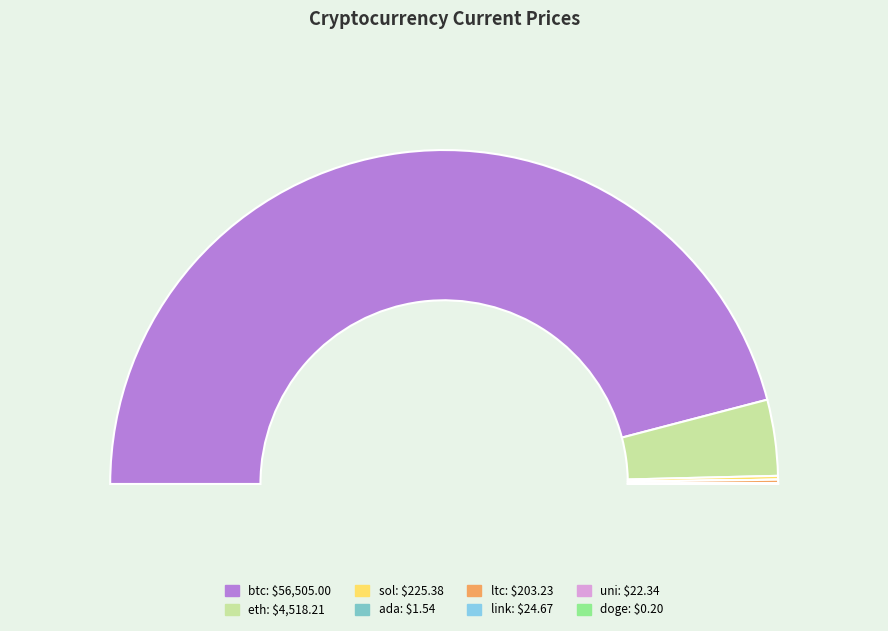

What is the smallest slice in the pie chart?

doge